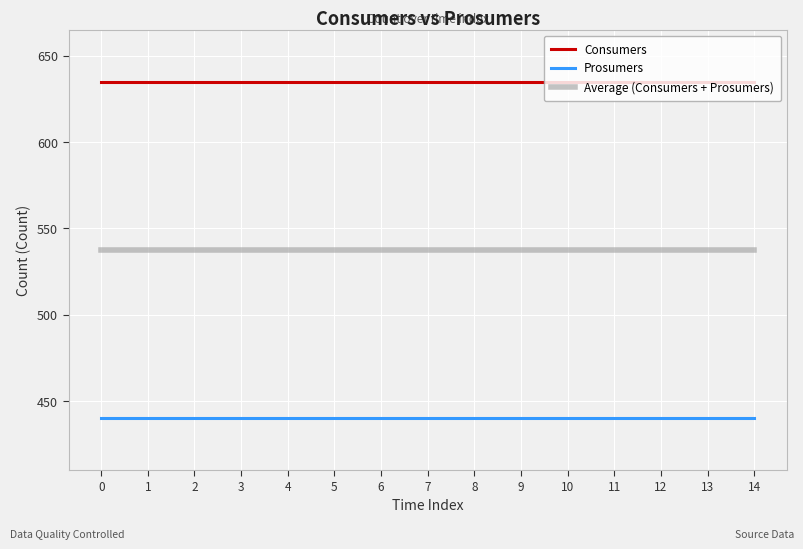

What is the minimum value for Consumers?

635.0